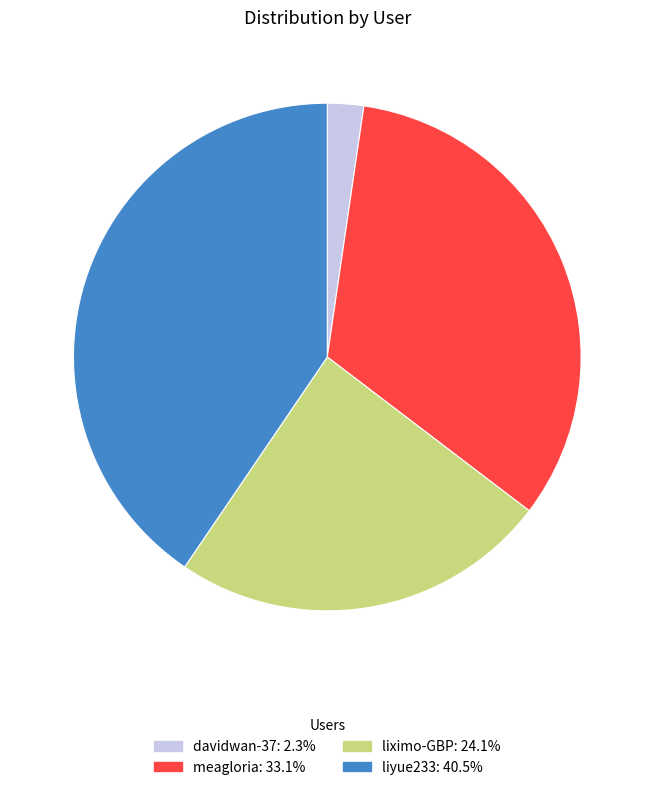

The liximo-GBP slice represents 24% of the pie. True or false?

True